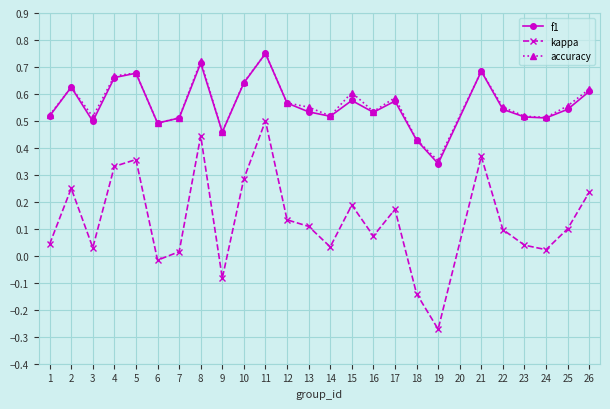

How many categories are shown in the chart?

25